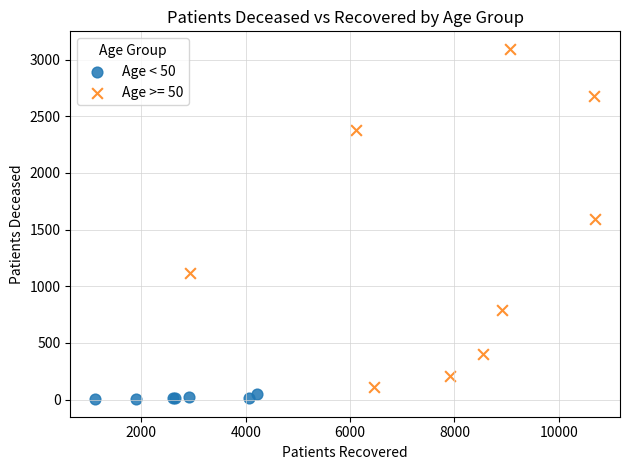

Which series has the largest Y range (max minus min)?

Age >= 50